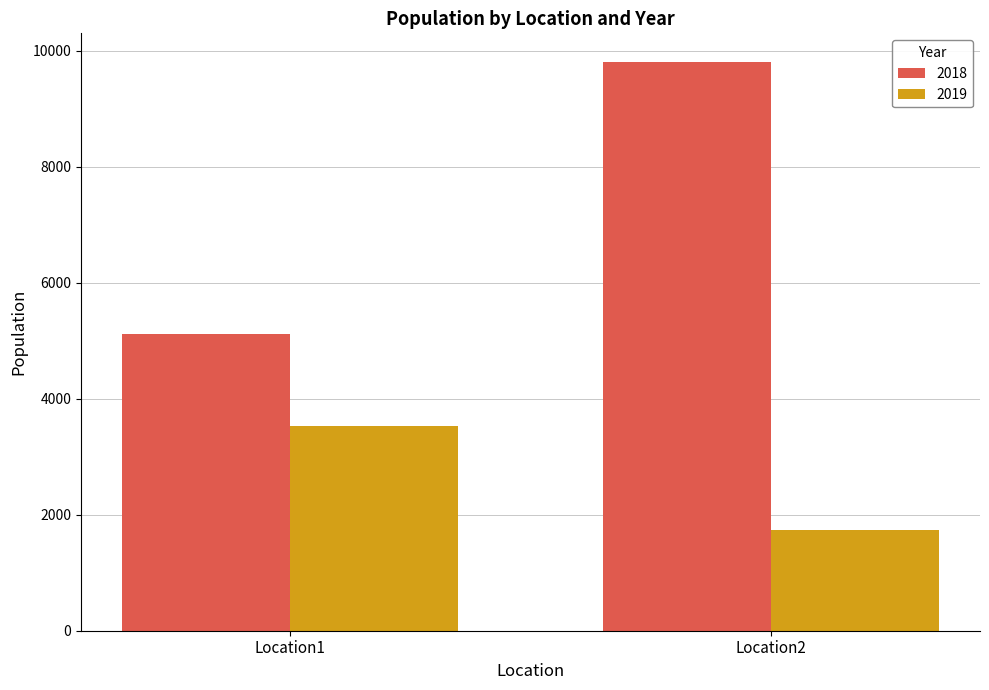

The 2019 series shows 3528 at Location1. True or false?

True